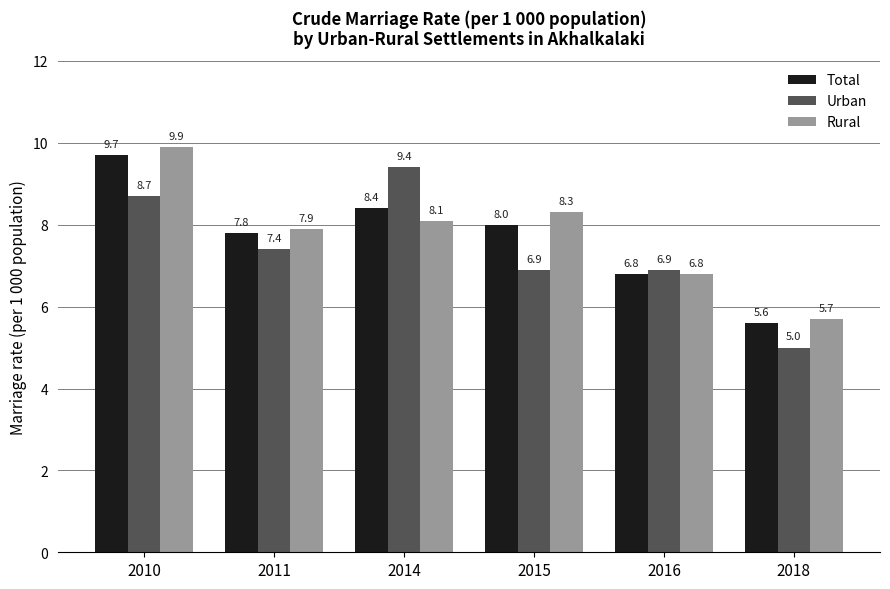

Between 2016 and 2018, which series saw the biggest shift?

Urban